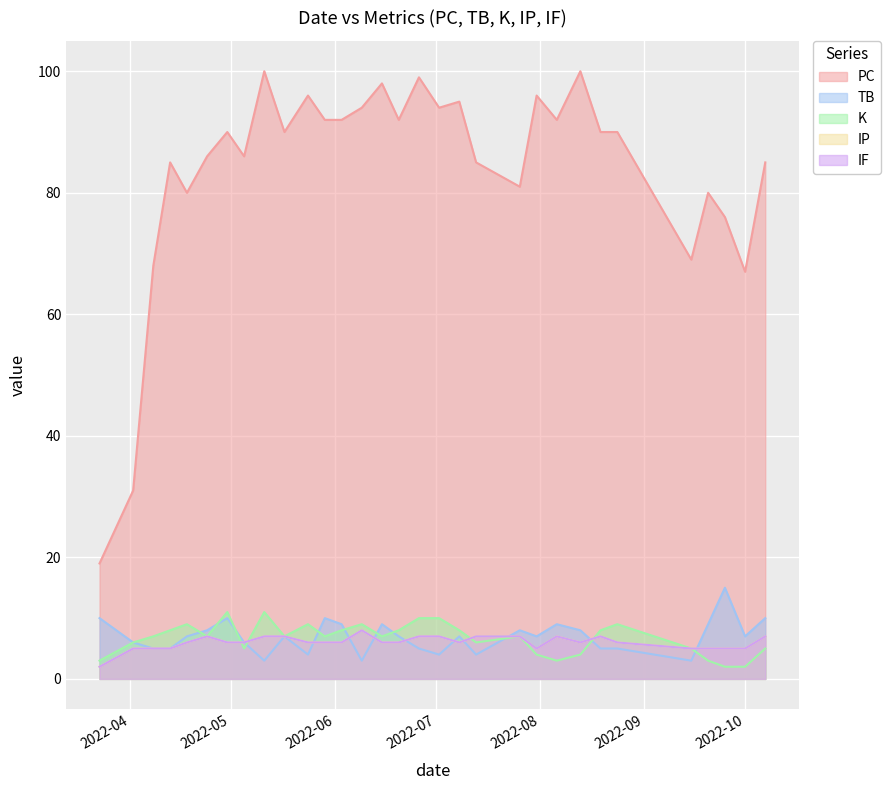

What is the difference between the second highest and second lowest values in the PC series?

69